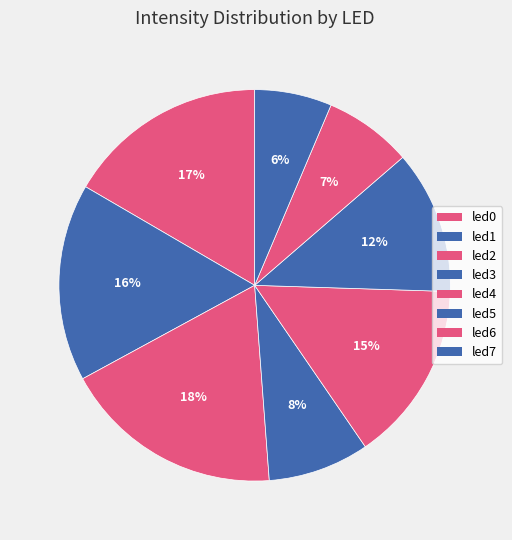

Count the number of slices in the pie.

8